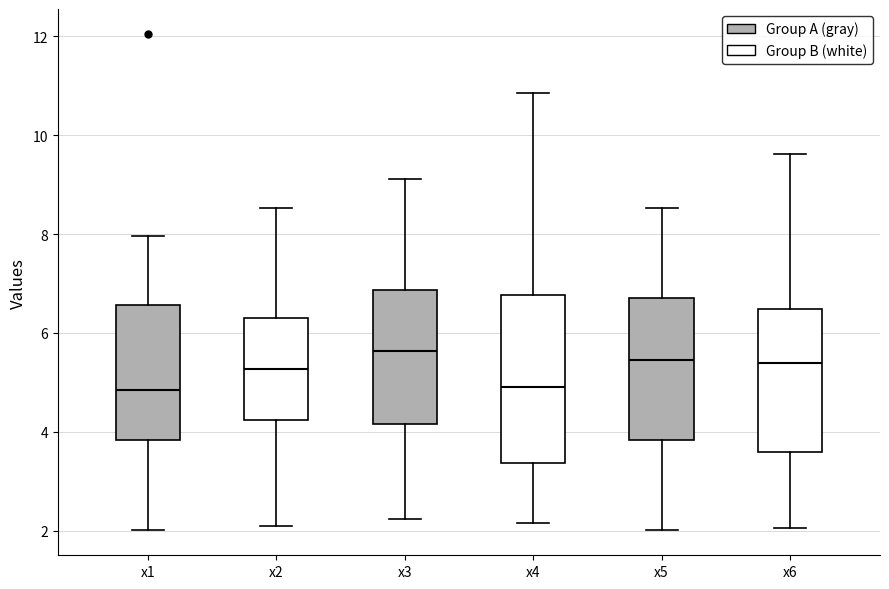

Which box is the tallest, from its lower edge to its upper edge?

x4